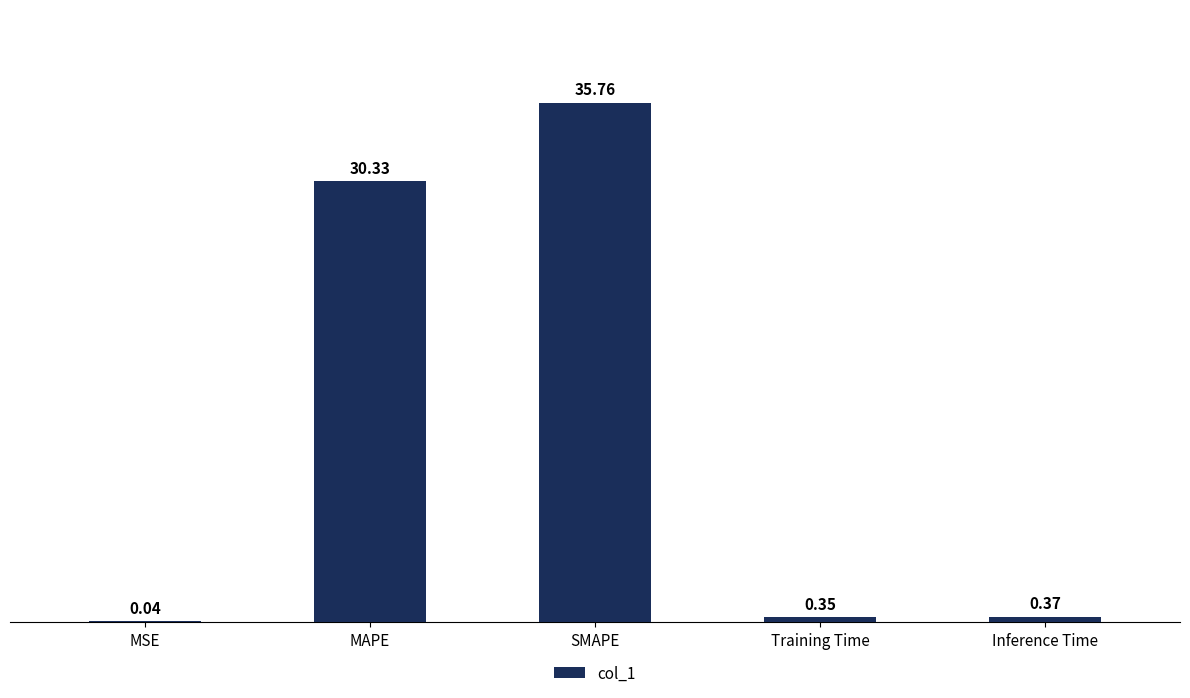

At which label is the value closest to 17?

MAPE